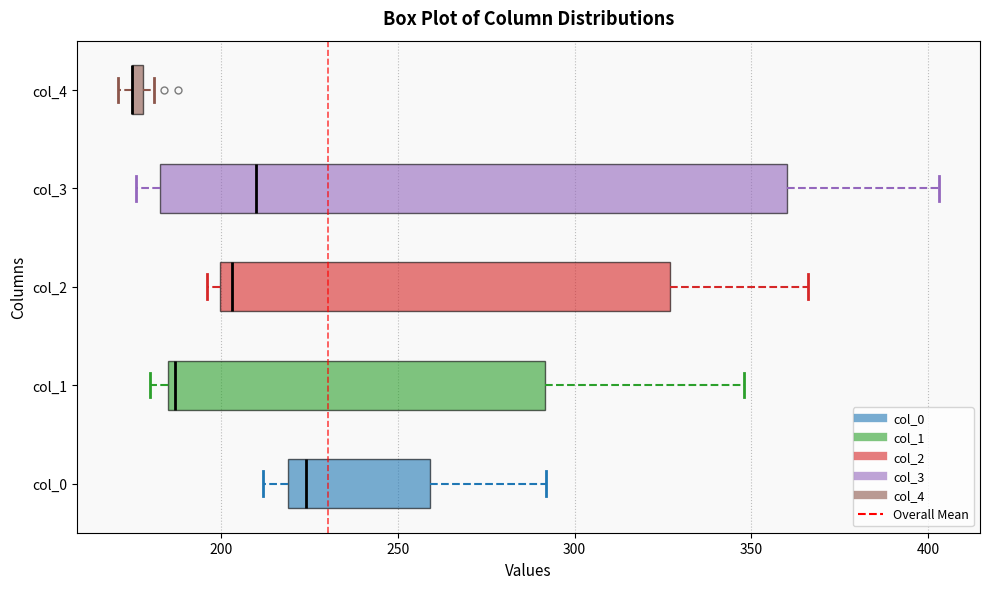

Where does the right whisker of the box for col_3 end on the x-axis? The values are not printed on the chart, so give them approximately, as read against the axis.

405